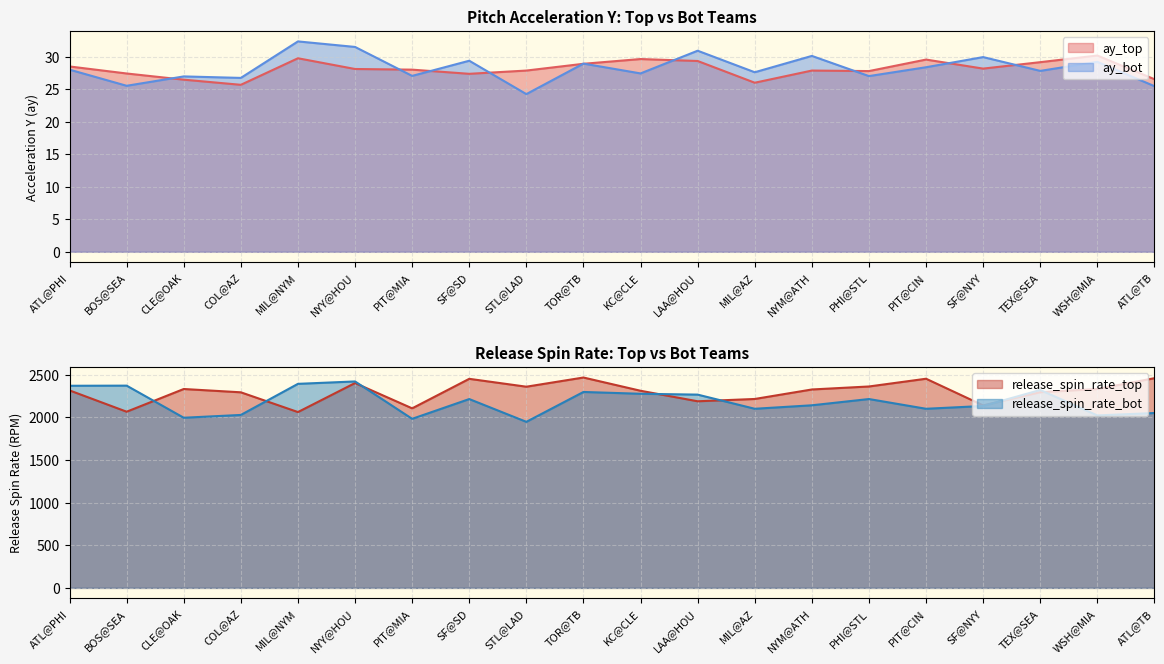

Where does the release_spin_rate_bot series first go above 2214?

ATL@PHI